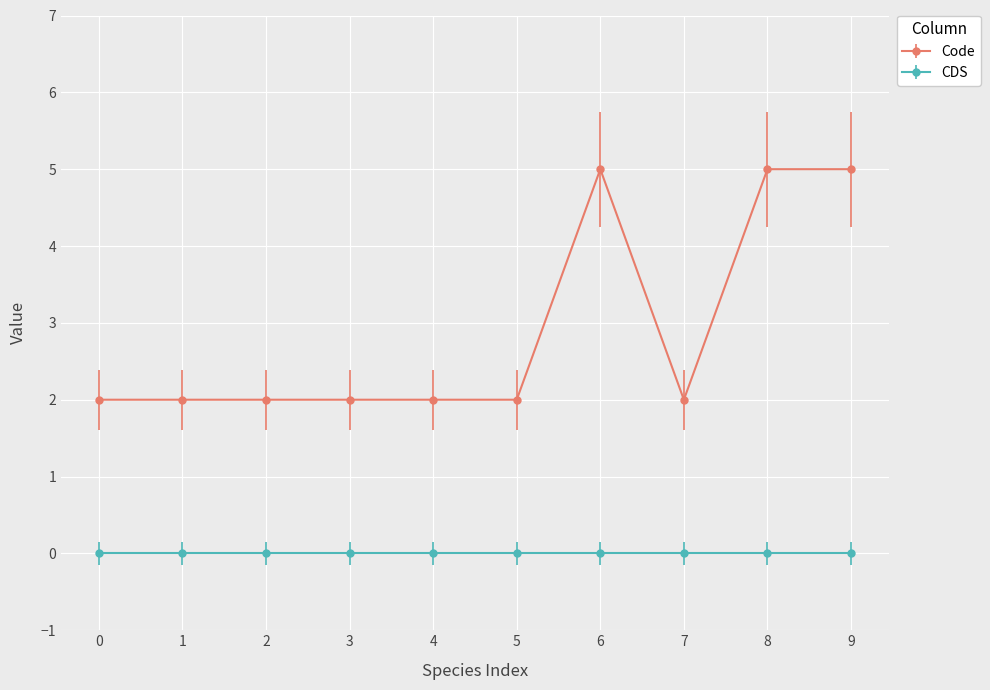

List the series in order of their peak value, lowest first.

CDS, Code